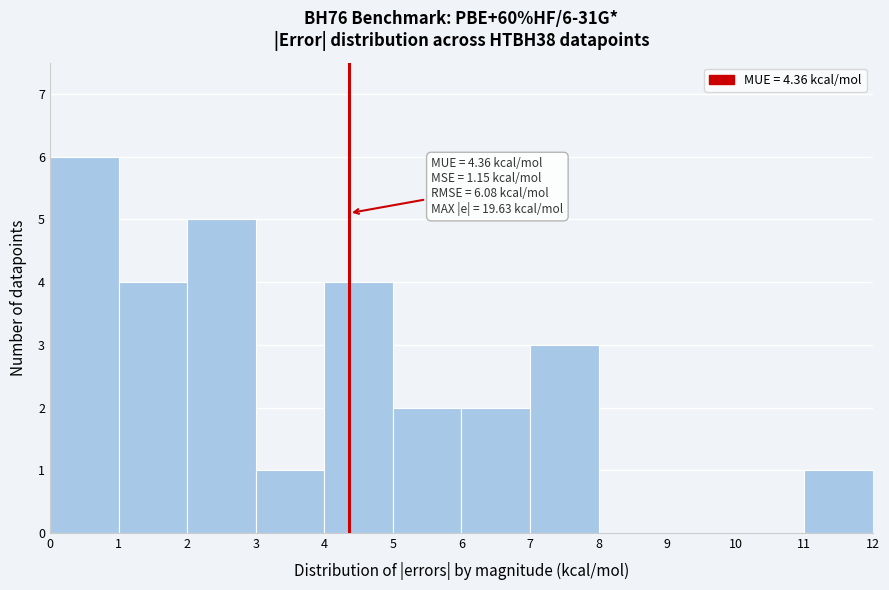

Which range on the x-axis has the tallest bar?

0 to 1